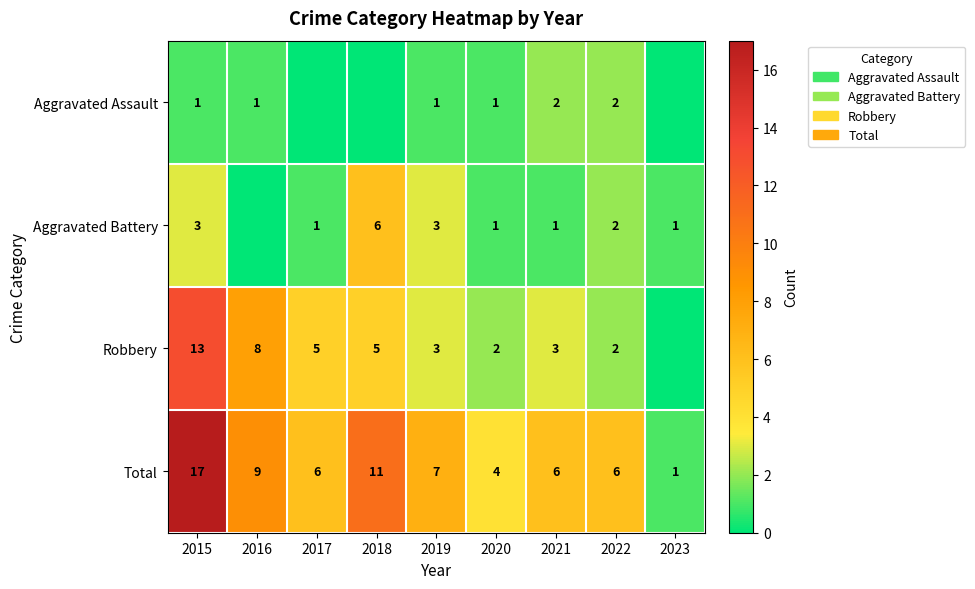

Read the Total value at 2018, to the nearest 10.

10